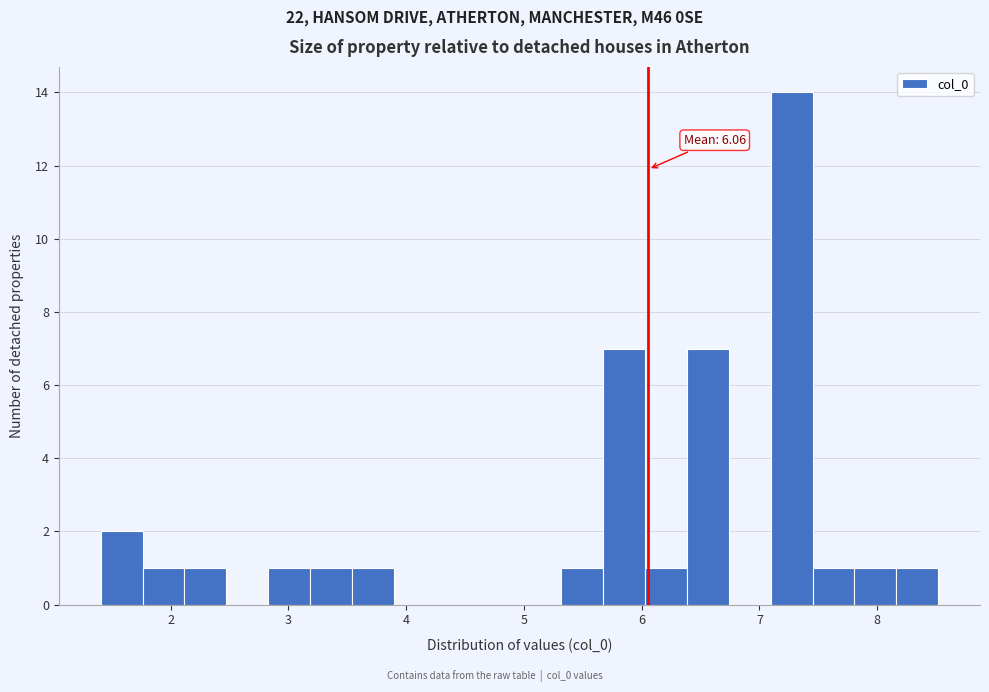

Around what value on the x-axis is the tallest bar? Give the approximate position of its centre, as read against the axis.

7.3